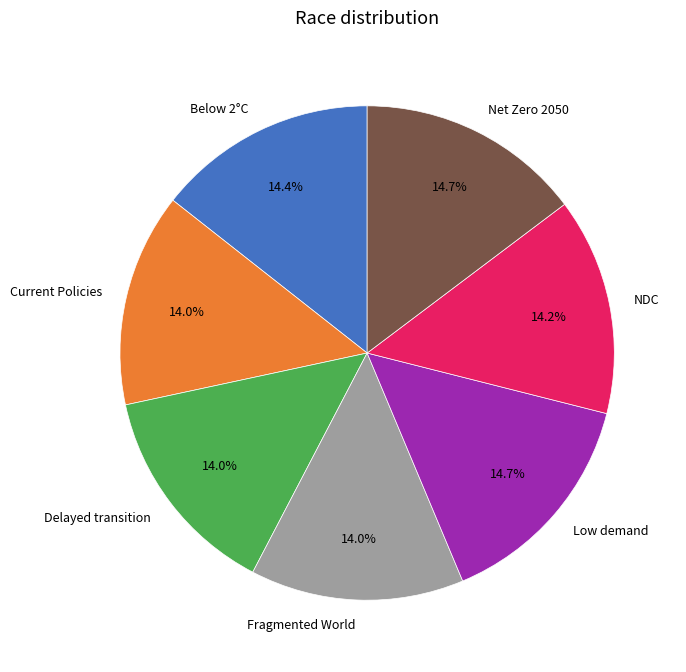

To the nearest percent, what is the combined percentage of Net Zero 2050 and Low demand?

29%